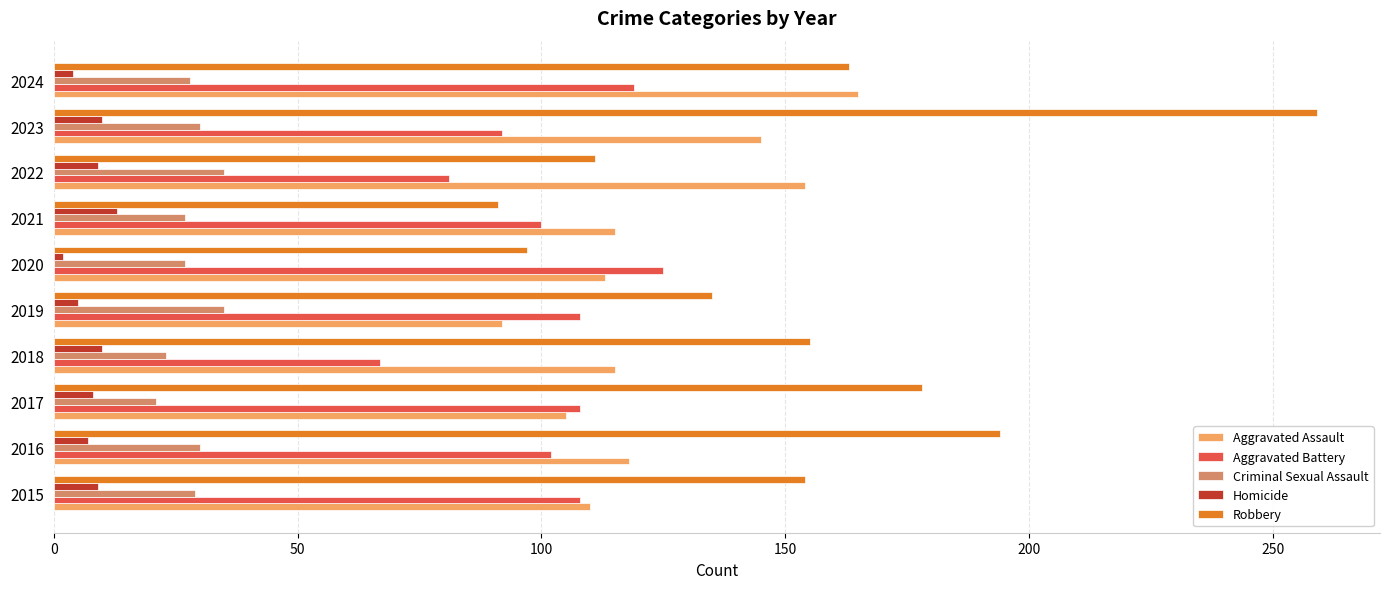

Which label corresponds to the largest value in the chart?

2023